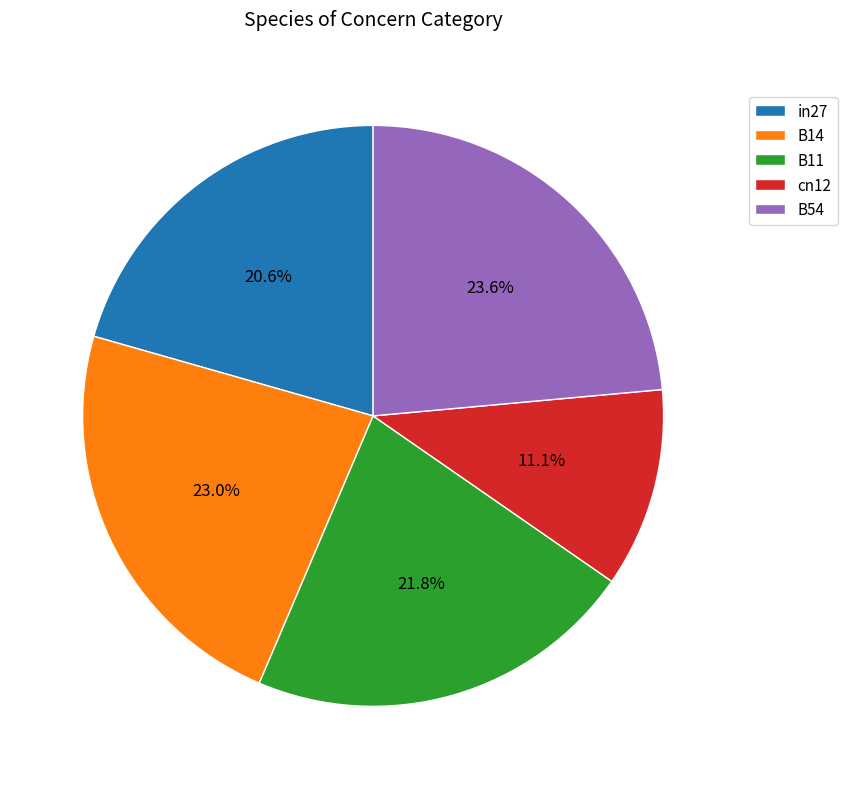

Is there any slice that represents more than half of the pie?

No